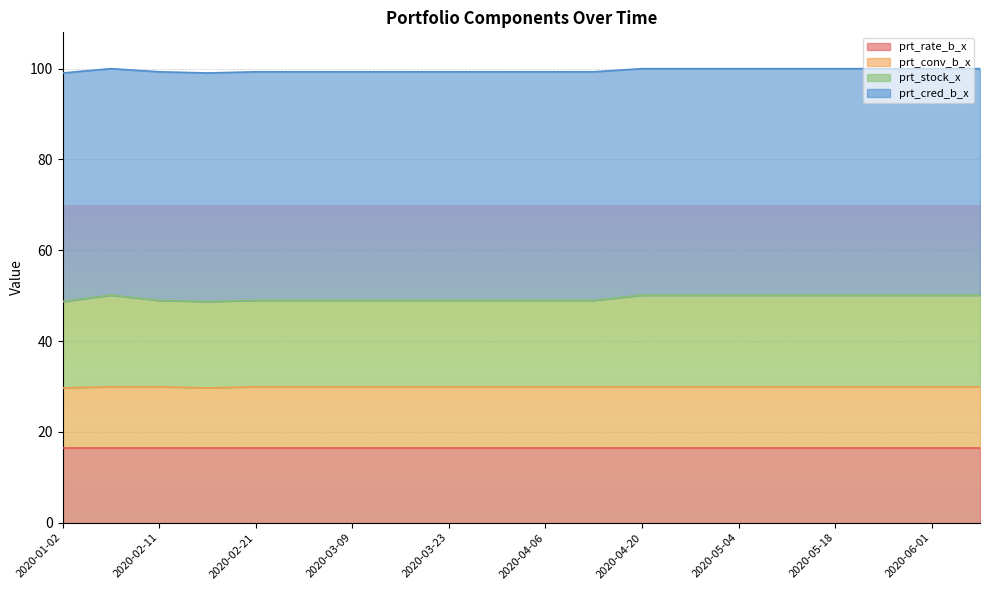

Does the chart display data point markers on the line(s)?

No